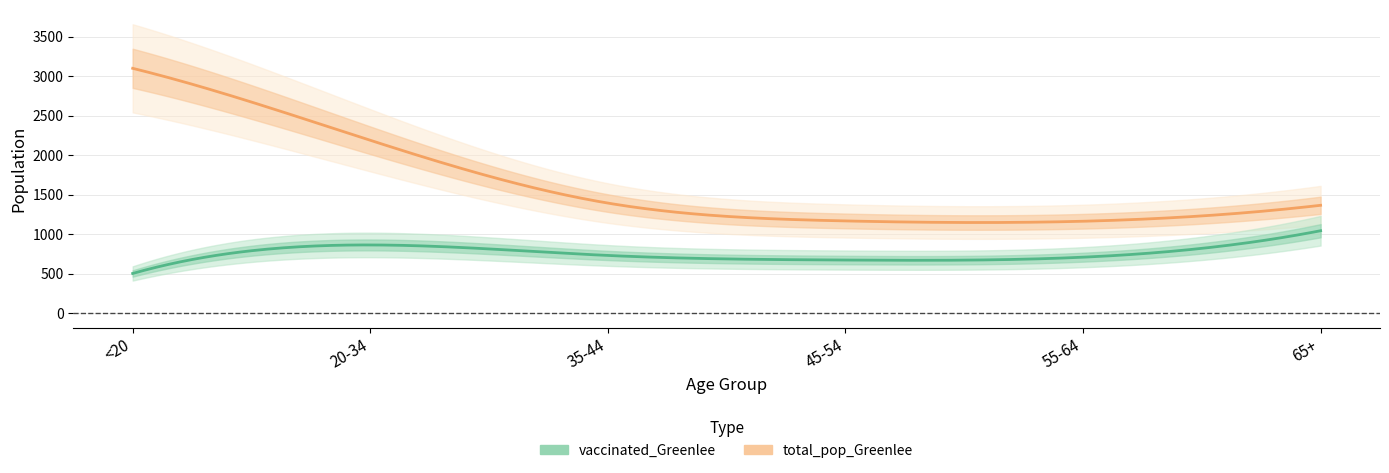

Where is the first local minimum for total_pop_Greenlee?

55-64